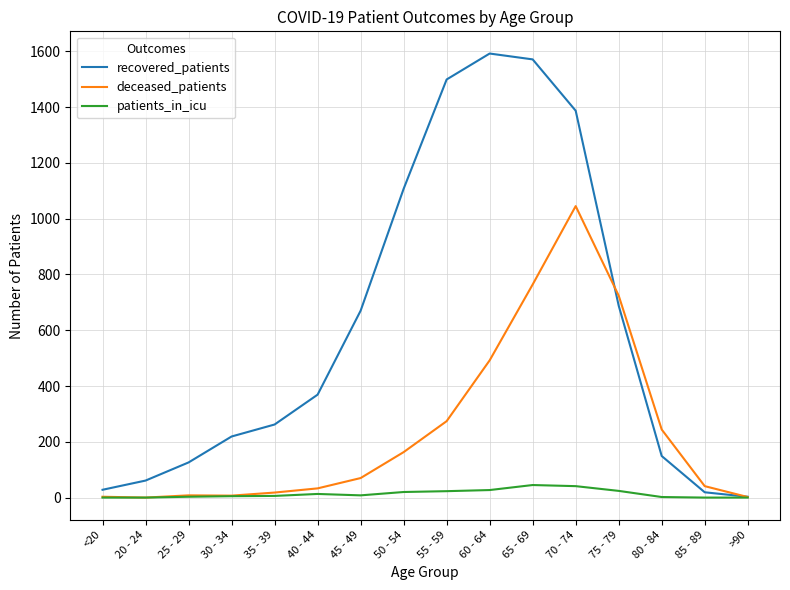

At 60 - 64, list the series in order from smallest to largest.

patients_in_icu, deceased_patients, recovered_patients